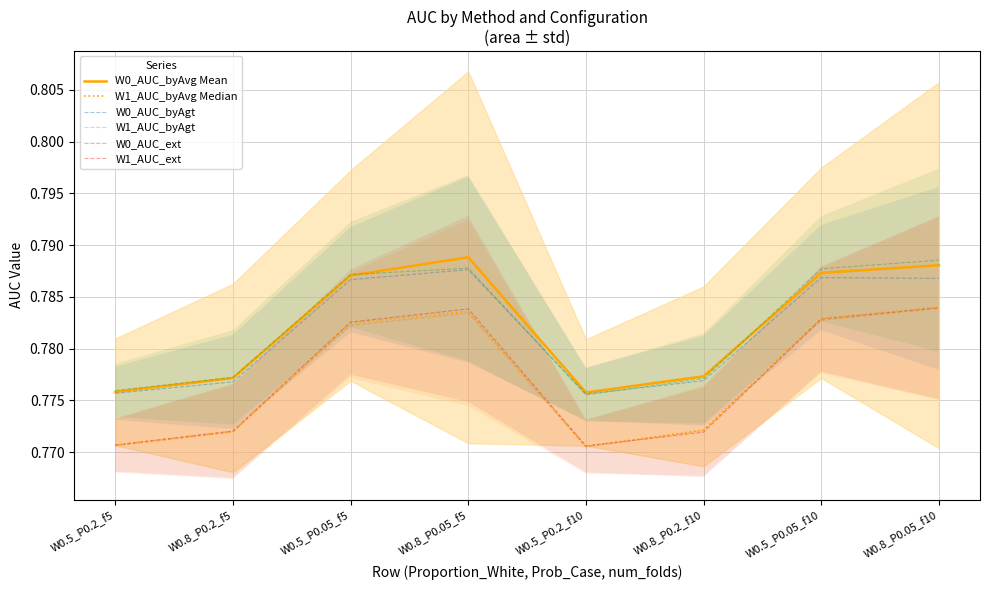

Which series has the largest range (max minus min)?

W1_AUC_byAvg Median